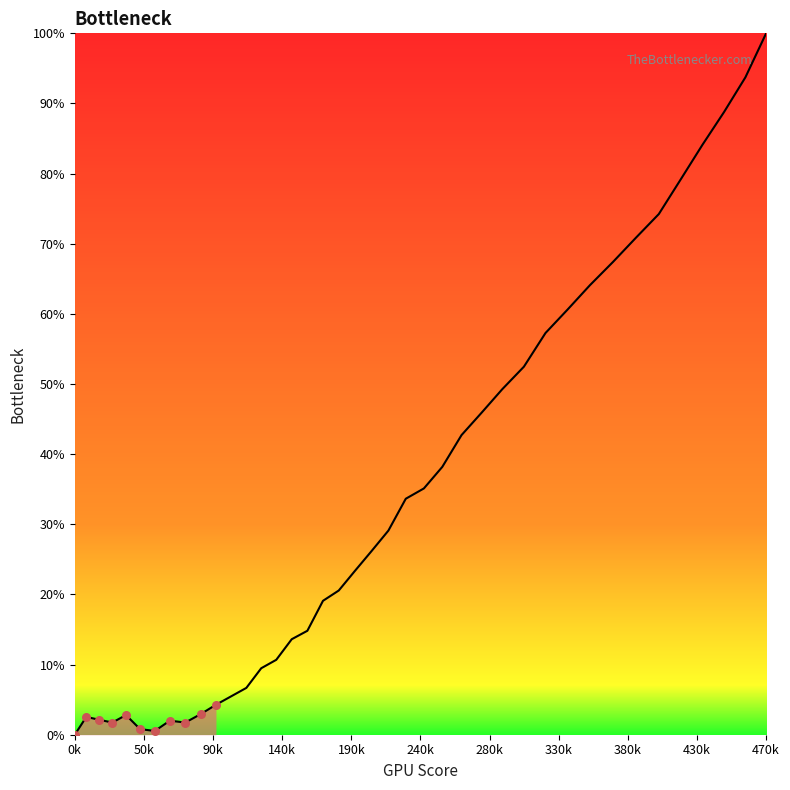

What is the difference between the maximum and minimum values?

100.0